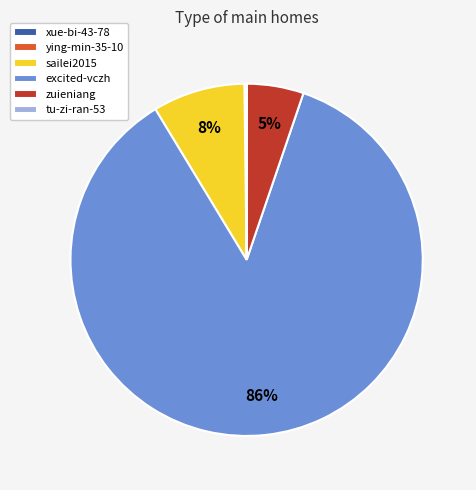

What percentage is the zuieniang slice, to the nearest percent?

5%